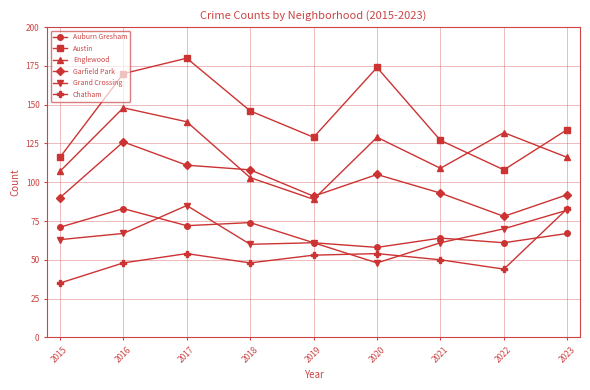

Count the number of data series in this chart.

6